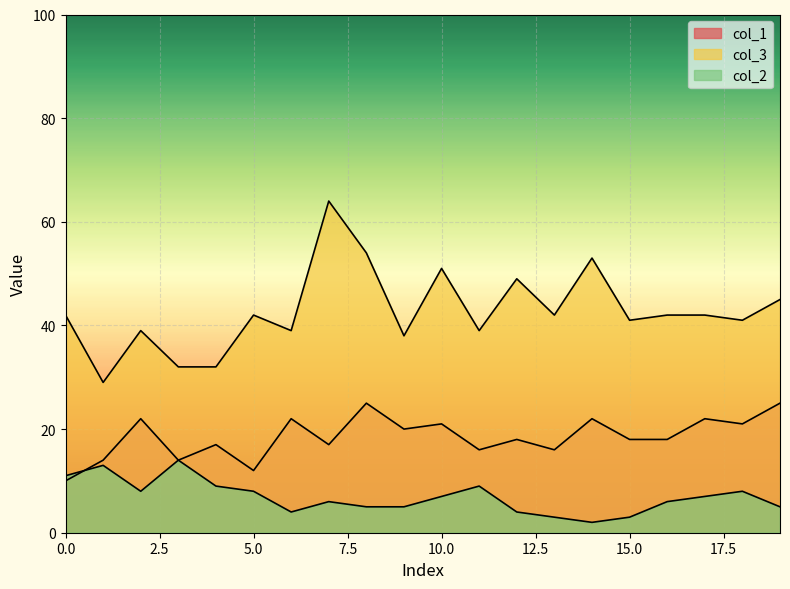

Between 16 and 13, which is larger?

16